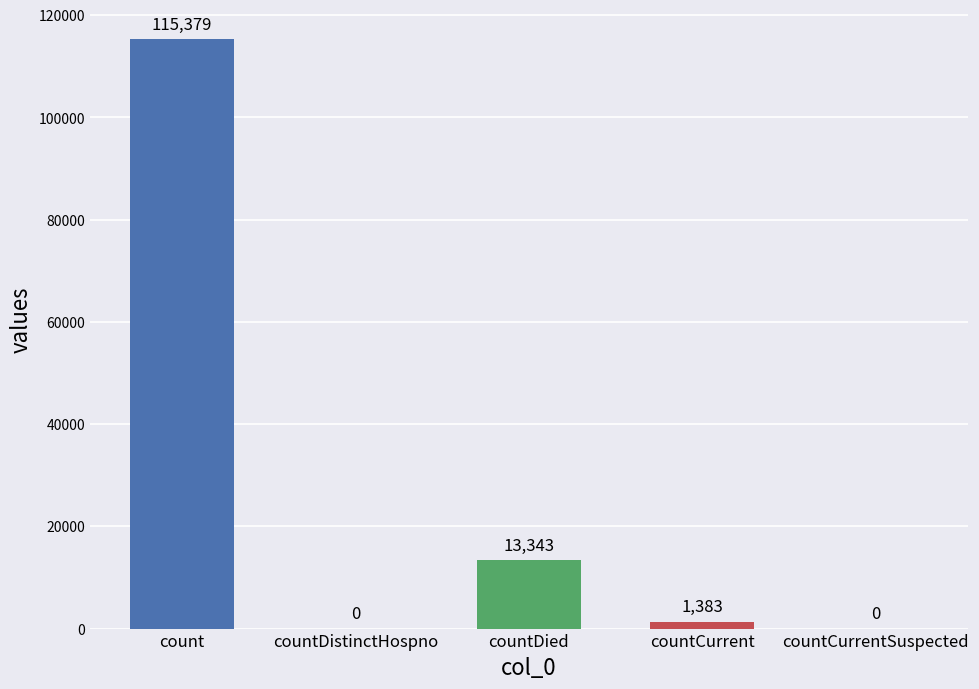

At which category does the chart reach its peak across all series?

count